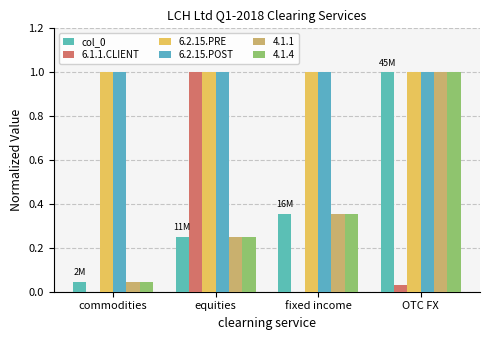

Are the bars grouped side by side (vs. stacked)?

Yes